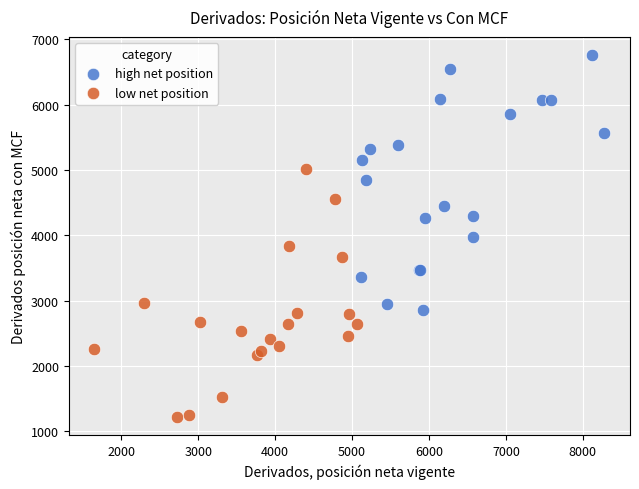

Which series contains the highest Y value?

high net position